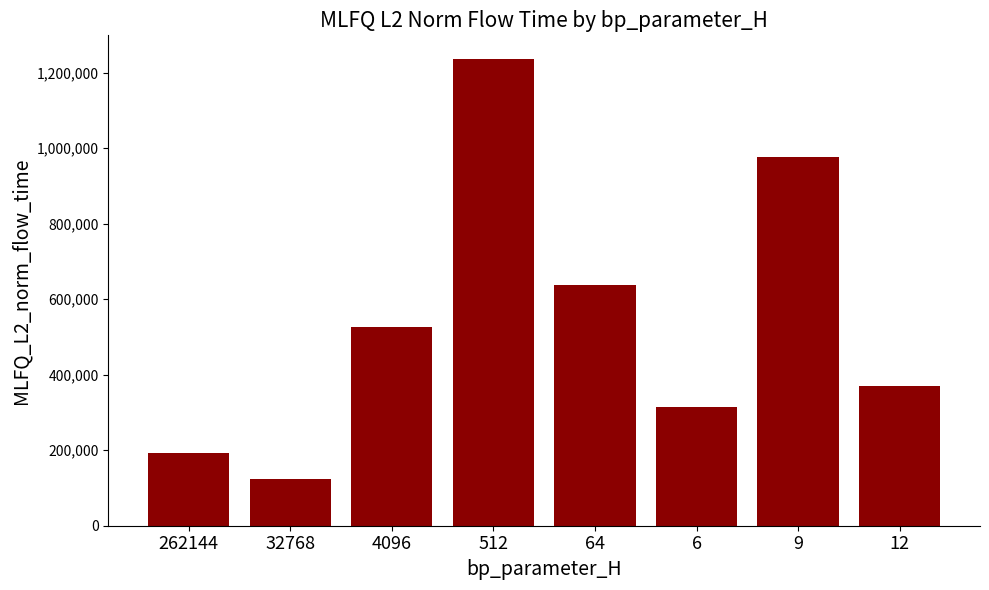

True or false: the data shows 821316.2 at 4096.

False